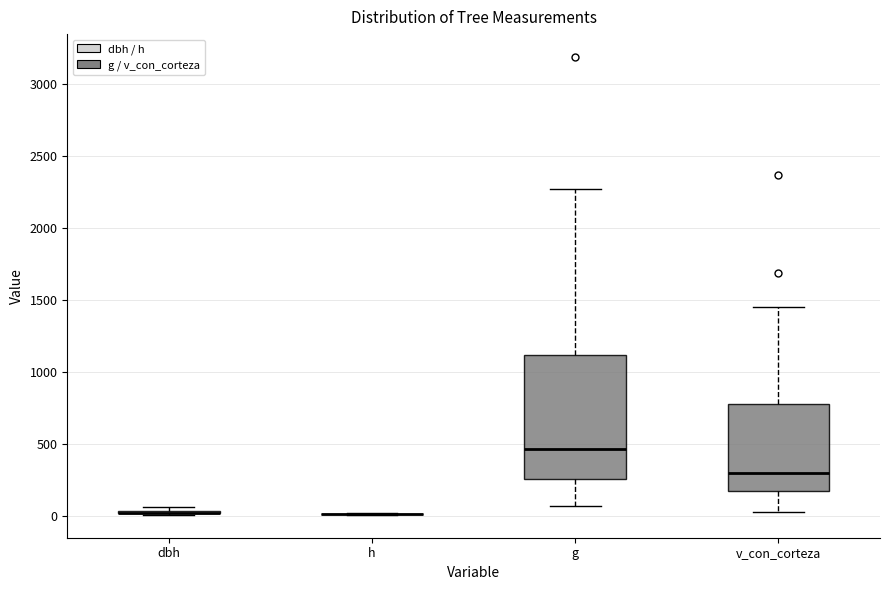

Reading left to right, transcribe this box plot: for each box, give where its median line is, the range the box spans, and where its two whiskers end, as read against the y-axis. The values are not printed on the chart, so give them approximately, as read against the axis.

dbh: box collapsed to a line at 0, whiskers 0 to 50
h: box collapsed to a line at 0, whiskers 0 to 0
g: median 450, box 250 to 1100, whiskers 50 to 2250
v_con_corteza: median 300, box 150 to 800, whiskers 50 to 1450